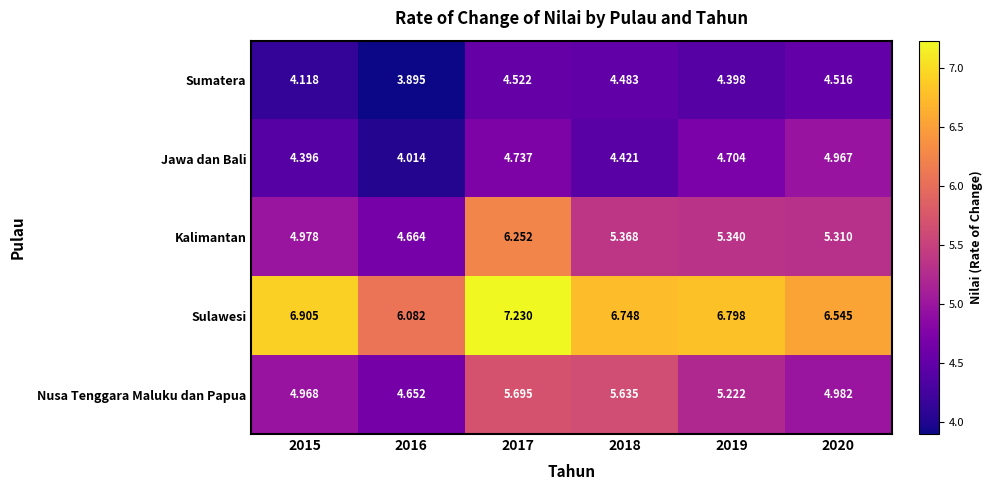

At 2015, list the series in order from smallest to largest.

Sumatera, Jawa dan Bali, Nusa Tenggara Maluku dan Papua, Kalimantan, Sulawesi